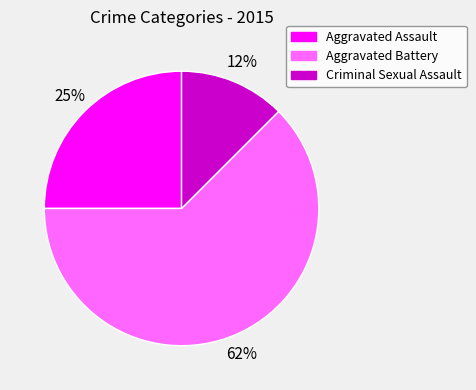

Is there any slice that represents more than half of the pie?

Yes